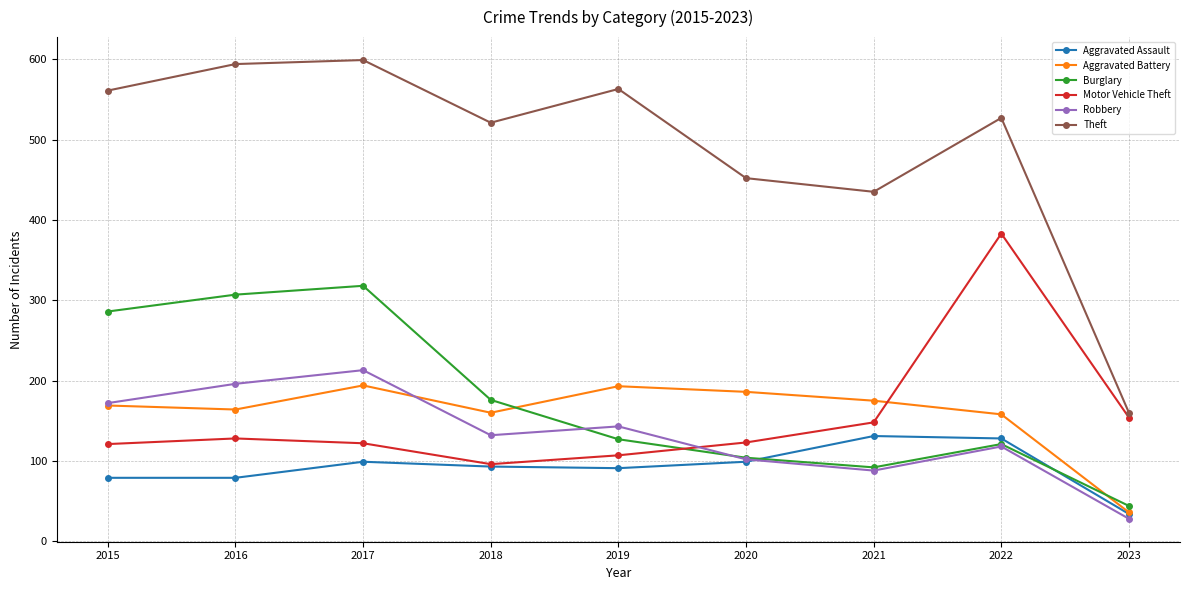

At which category does Aggravated Assault reach its first local peak?

2017